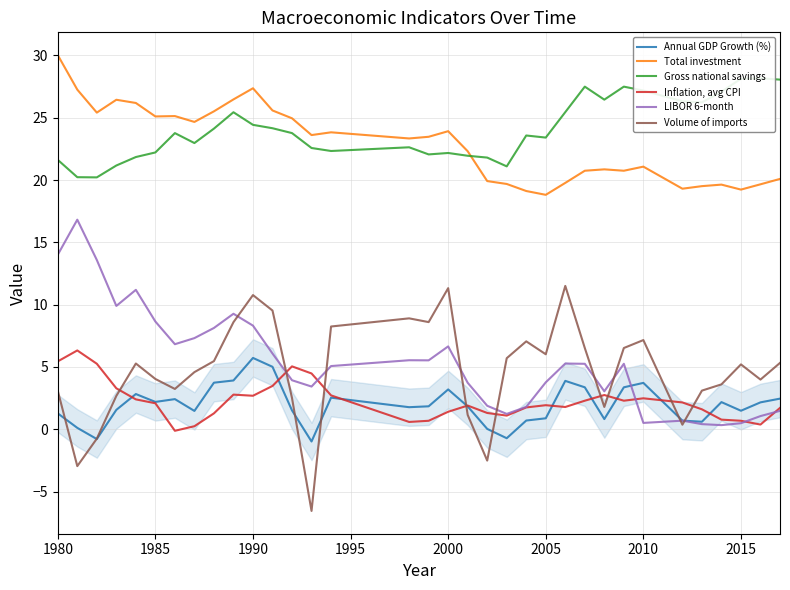

The Annual GDP Growth (%) series shows 5.0 at 2010. True or false?

False